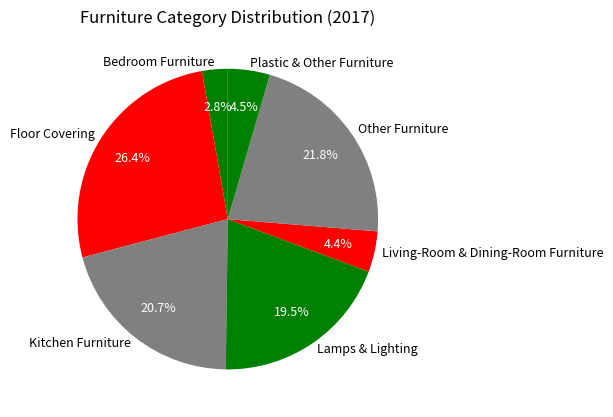

What is the smallest slice in the pie chart?

Bedroom Furniture